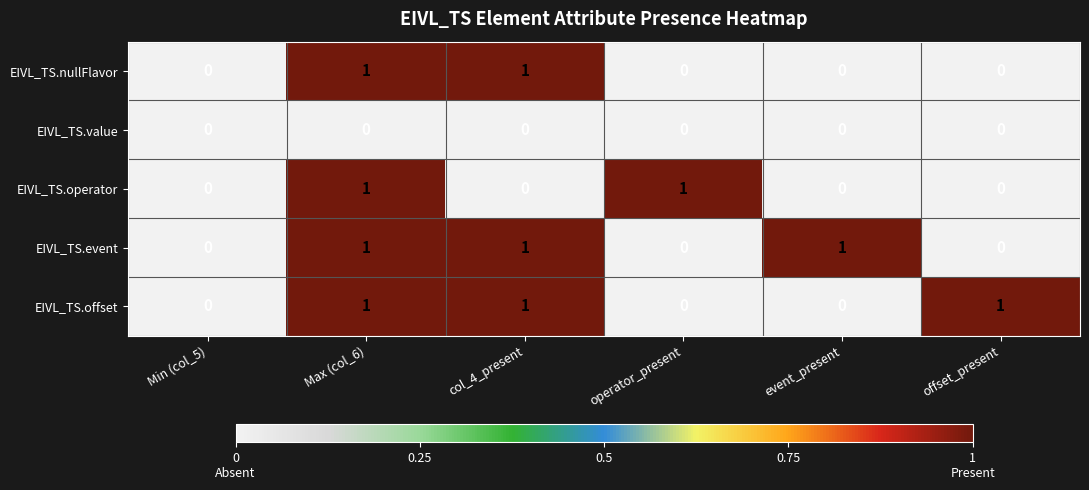

Reading right to left, list all the values displayed in this chart.

EIVL_TS.nullFlavor: offset_present=0	event_present=0	operator_present=0	col_4_present=1	Max (col_6)=1	Min (col_5)=0
EIVL_TS.value: offset_present=0	event_present=0	operator_present=0	col_4_present=0	Max (col_6)=0	Min (col_5)=0
EIVL_TS.operator: offset_present=0	event_present=0	operator_present=1	col_4_present=0	Max (col_6)=1	Min (col_5)=0
EIVL_TS.event: offset_present=0	event_present=1	operator_present=0	col_4_present=1	Max (col_6)=1	Min (col_5)=0
EIVL_TS.offset: offset_present=1	event_present=0	operator_present=0	col_4_present=1	Max (col_6)=1	Min (col_5)=0